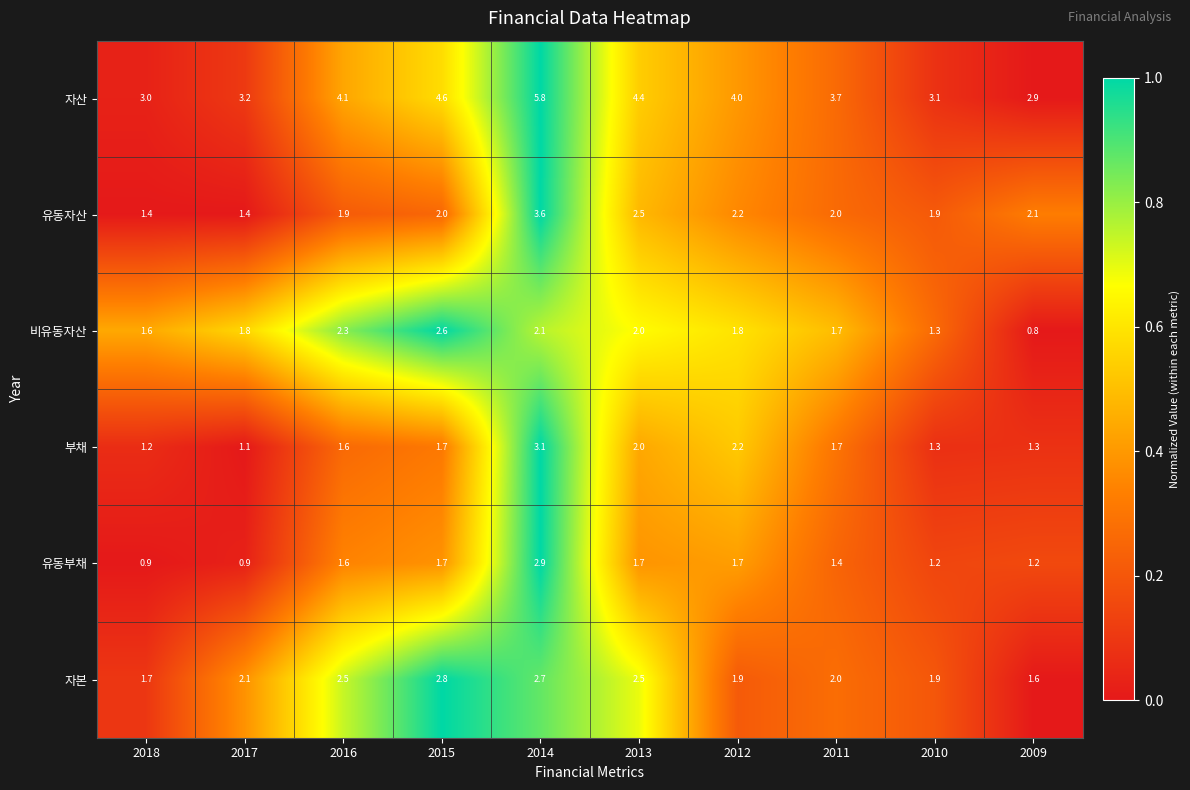

Is it true that 비유동자산 equals 2.1 at 2014?

True